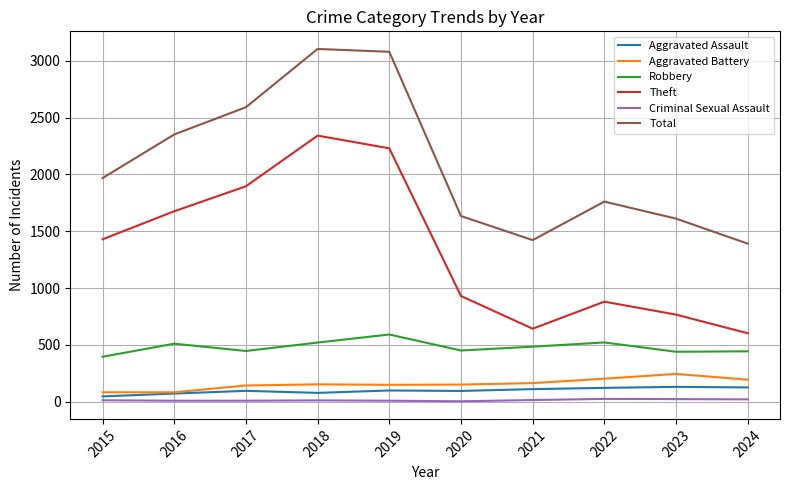

Is it true that Theft equals 1429 at 2015?

True